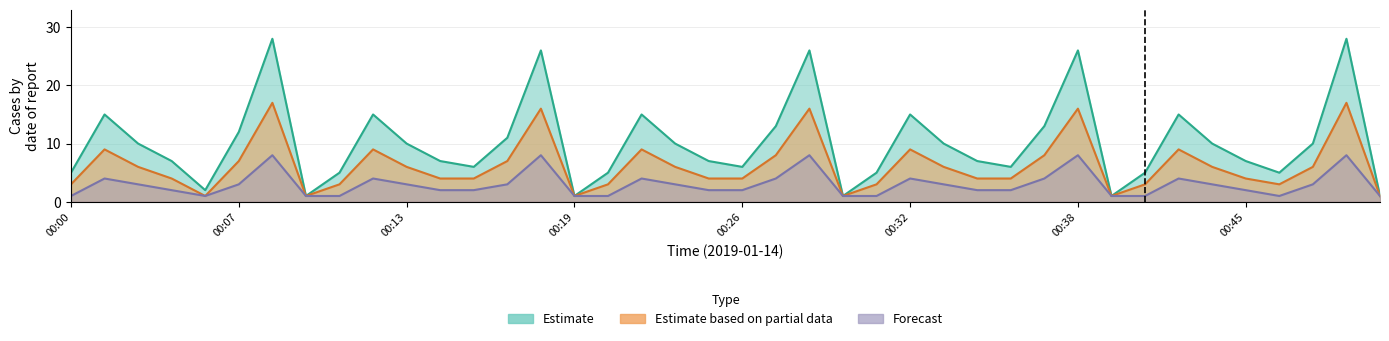

True or false: Forecast and Estimate based on partial data intersect in this chart.

False